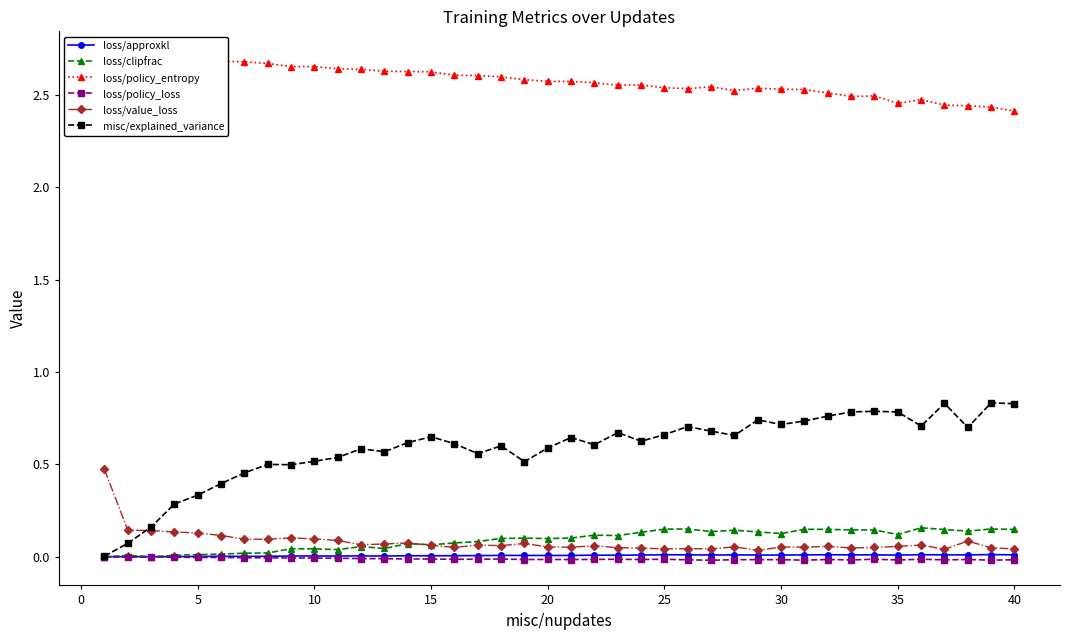

Count the loss/policy_entropy values in the range 2 to 3.

40